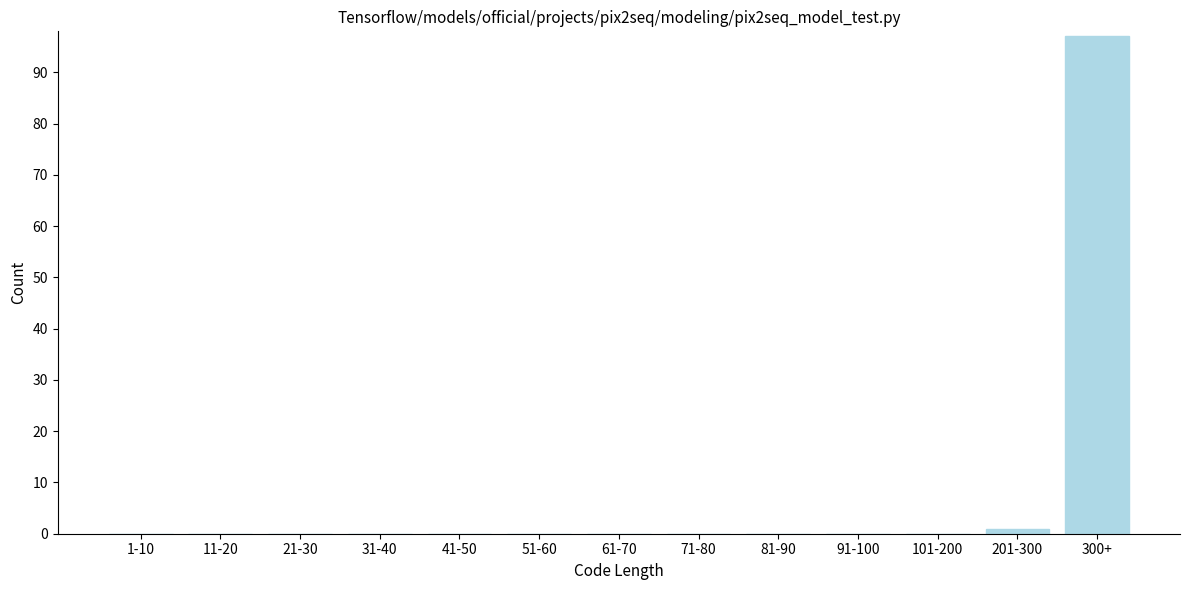

Reading left to right, list all the values displayed in this chart.

1-10=0	11-20=0	21-30=0	31-40=0	41-50=0	51-60=0	61-70=0	71-80=0	81-90=0	91-100=0	101-200=0	201-300=1	300+=97